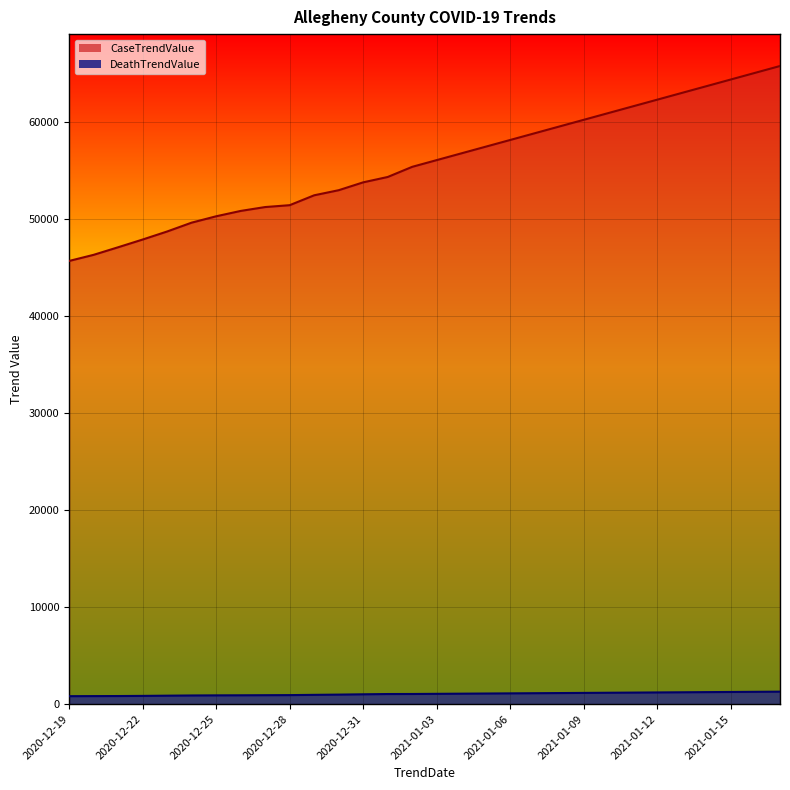

How many lines are shown in the chart?

2